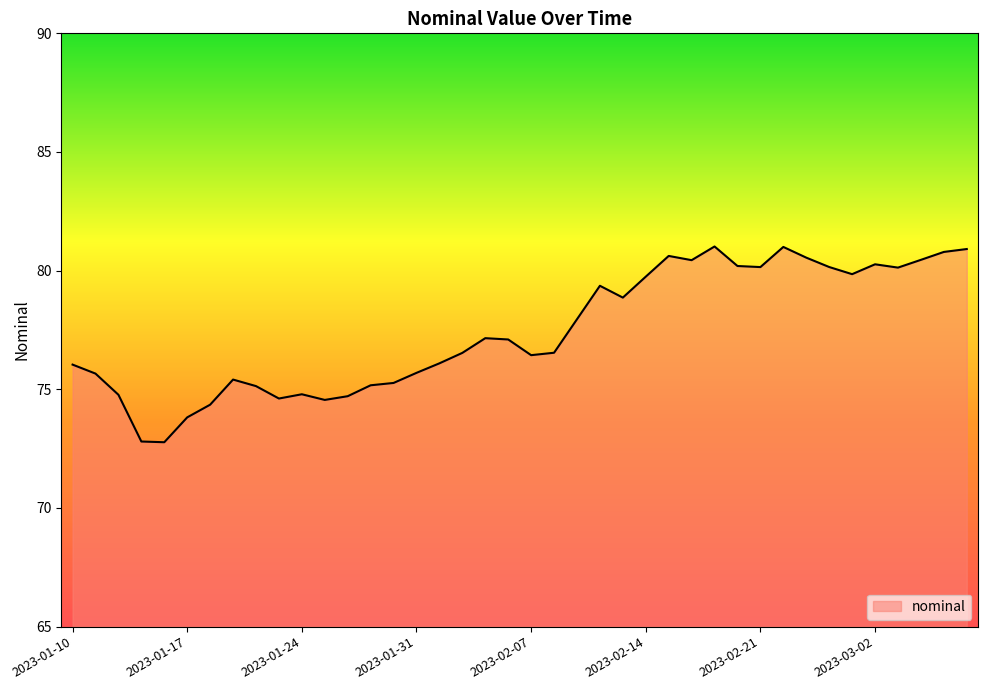

What is the maximum value shown in the chart?

81.0